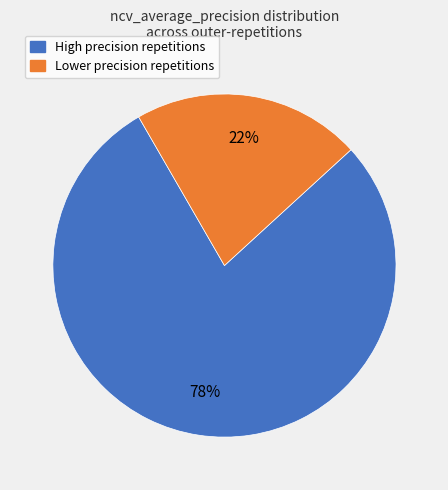

To the nearest percent, what is the combined percentage of Lower precision repetitions and High precision repetitions?

100%